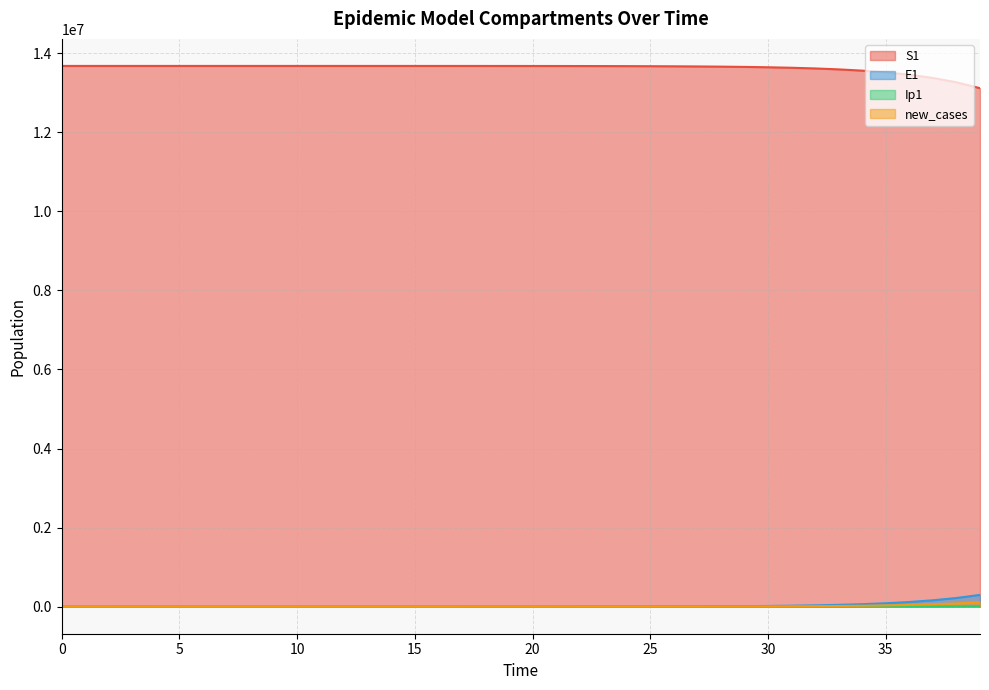

Is the value of Ip1 at 37 greater than the value of S1 at 19?

No